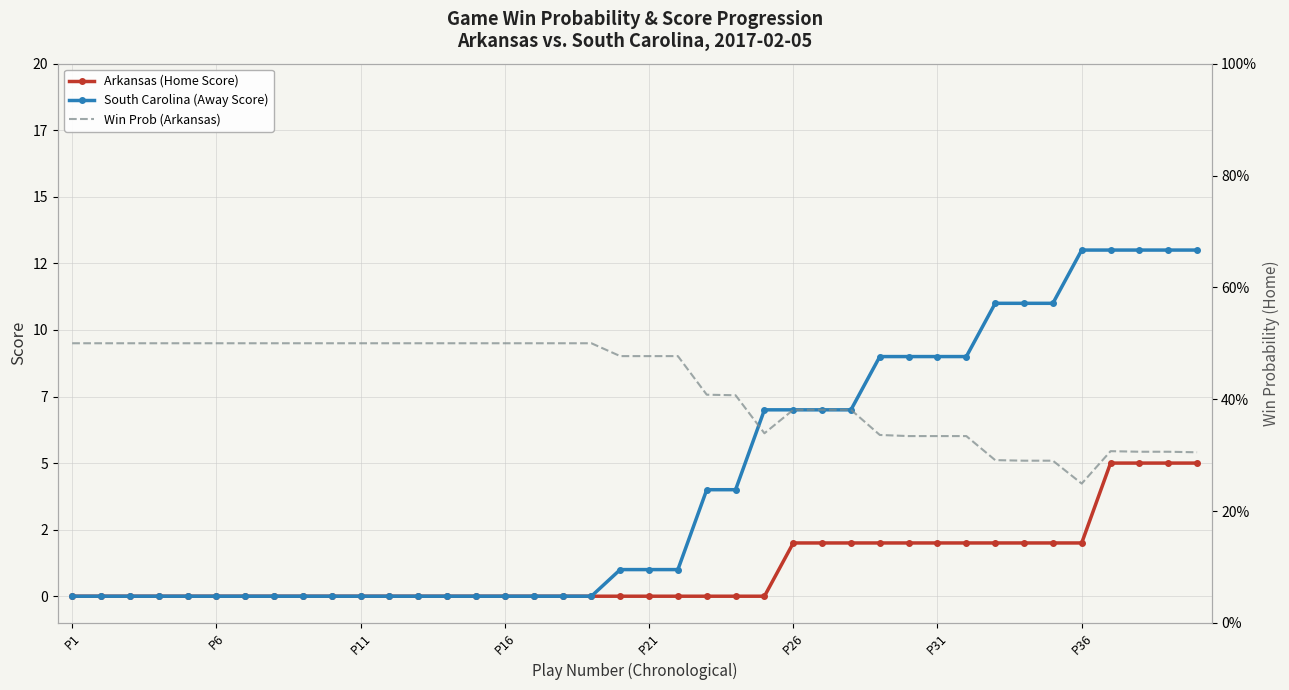

The South Carolina (Away Score) series shows 11.0 at 33. True or false?

True